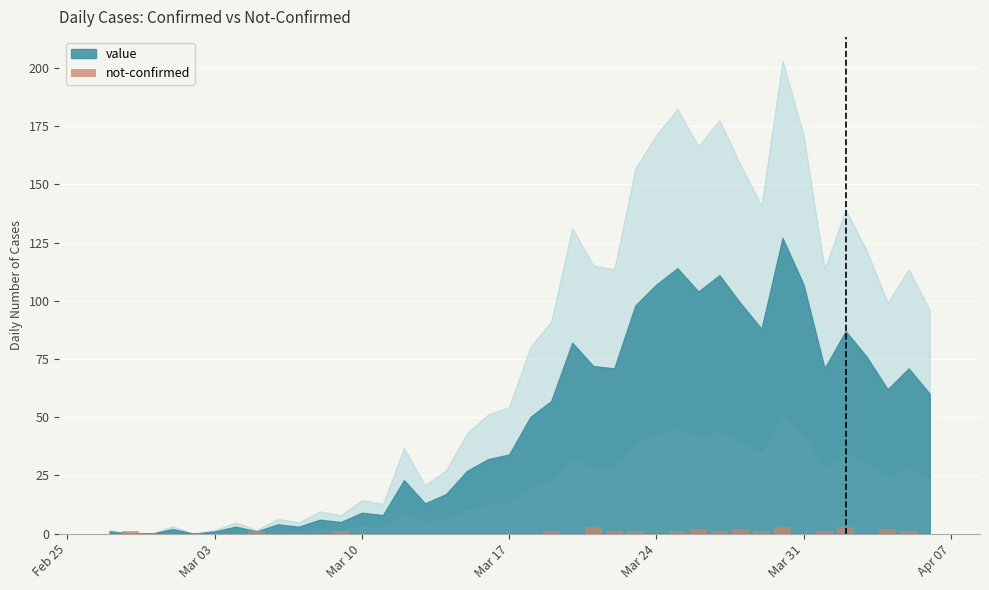

How many values are between 0 and 1?

34